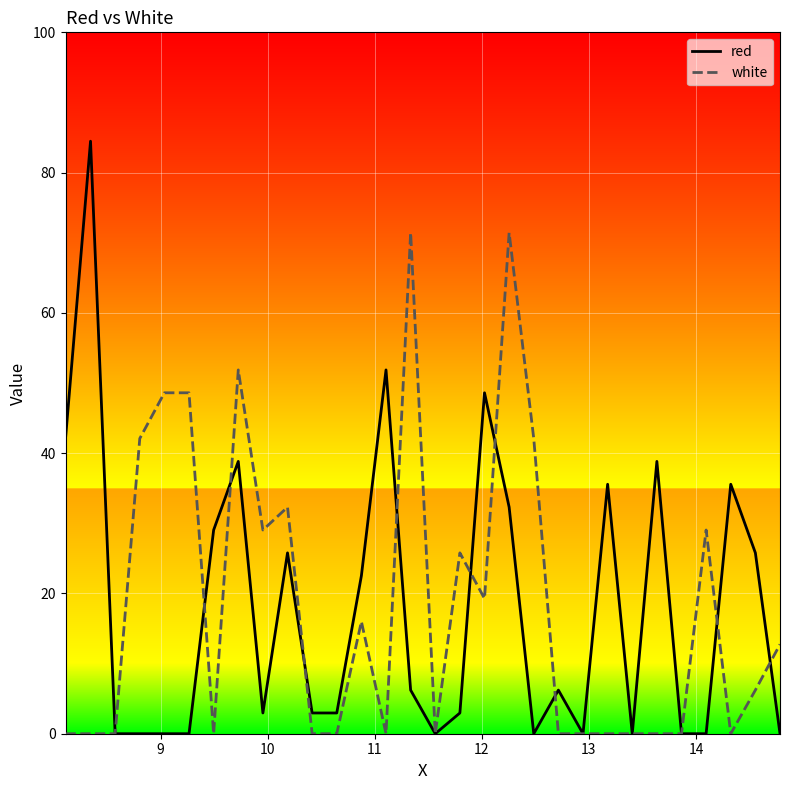

How many distinct data groups are displayed?

2